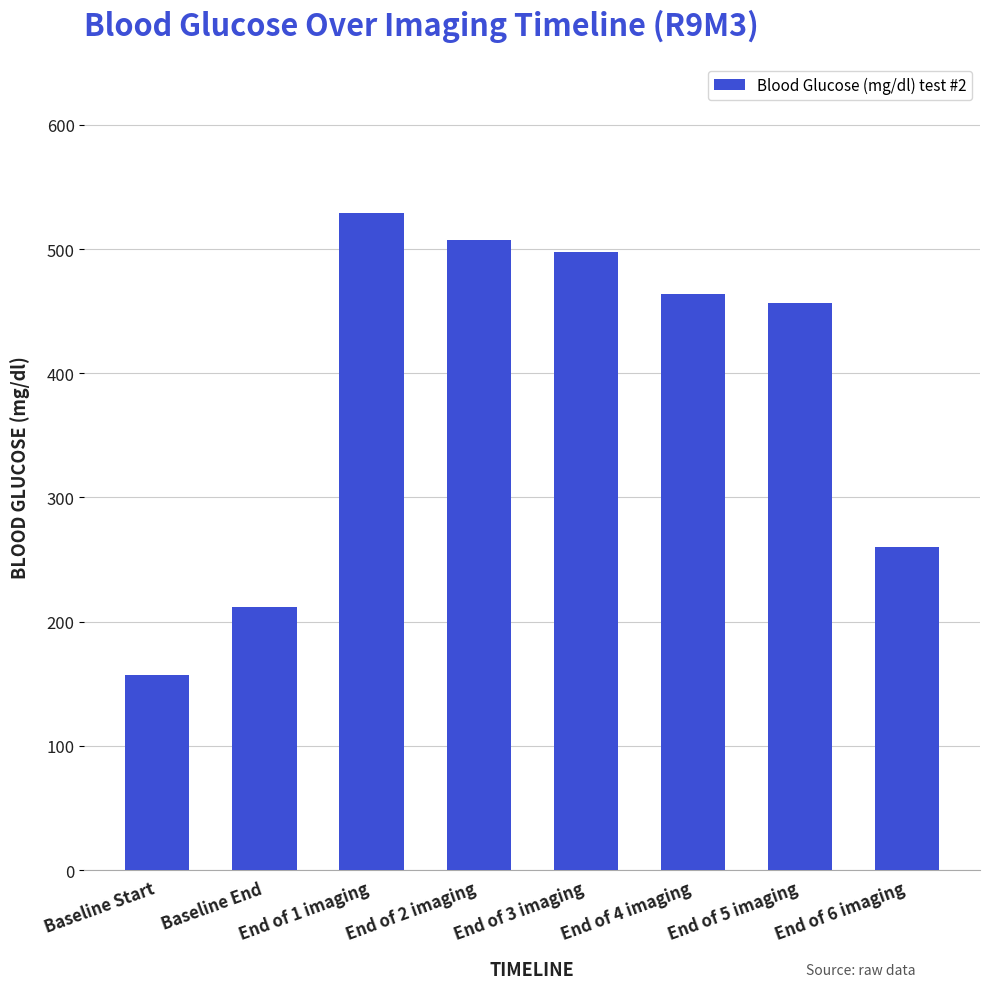

Reading left to right, extract all data points from this chart.

Baseline Start=157	Baseline End=212	End of 1 imaging=529	End of 2 imaging=507	End of 3 imaging=498	End of 4 imaging=464	End of 5 imaging=457	End of 6 imaging=260